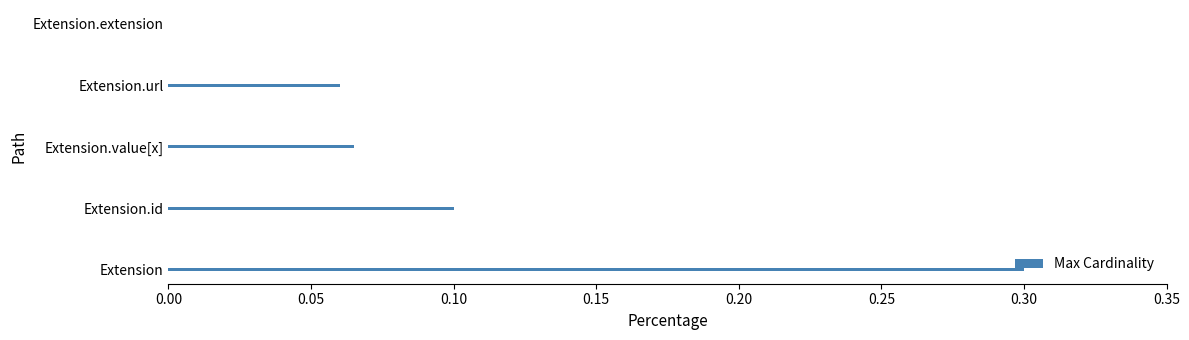

True or false: the data shows 0.0 at Extension.url.

False